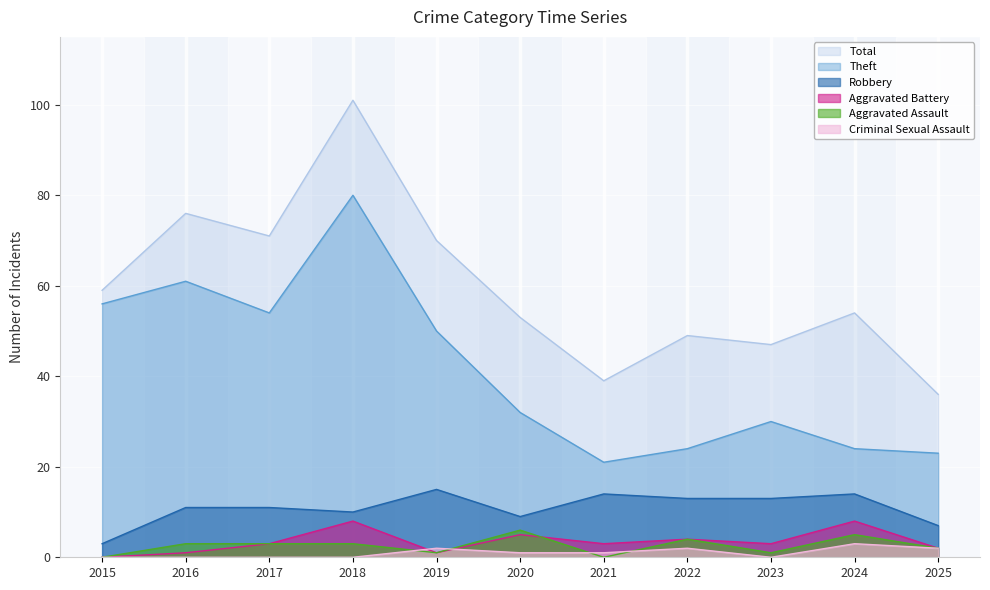

List the labels in order of Aggravated Battery value, largest first.

2018, 2024, 2020, 2022, 2017, 2021, 2023, 2025, 2016, 2019, 2015